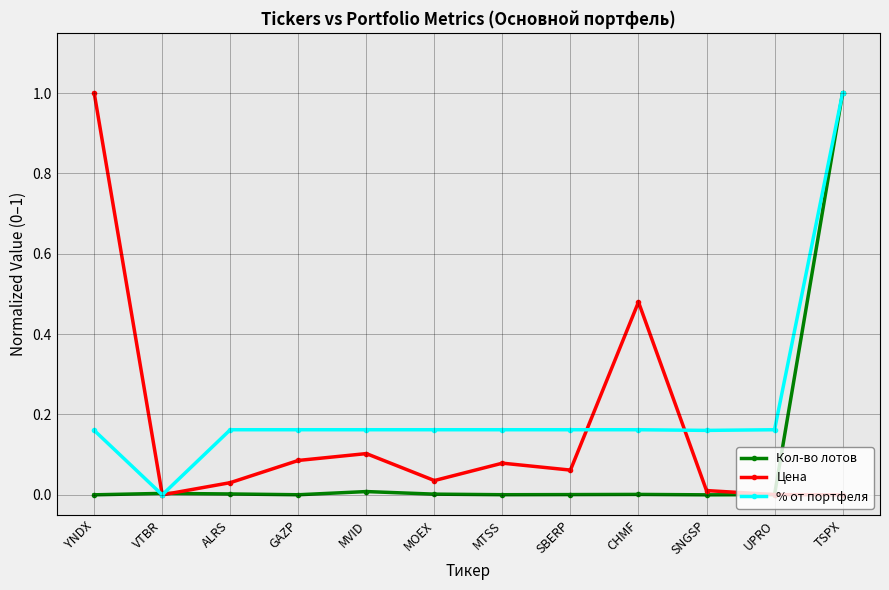

What is the label of the 7th point from the left?

MTSS